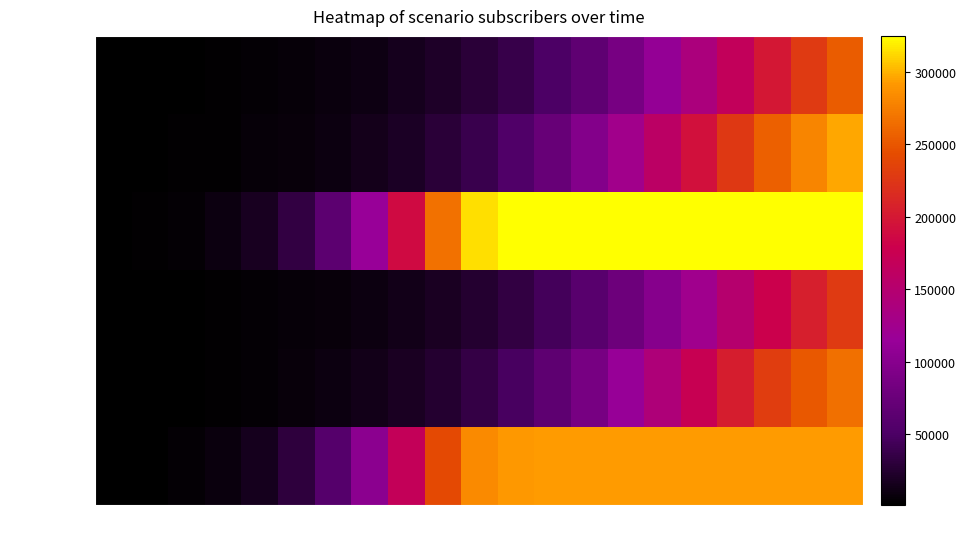

Which series has the largest total across all categories?

Aggr